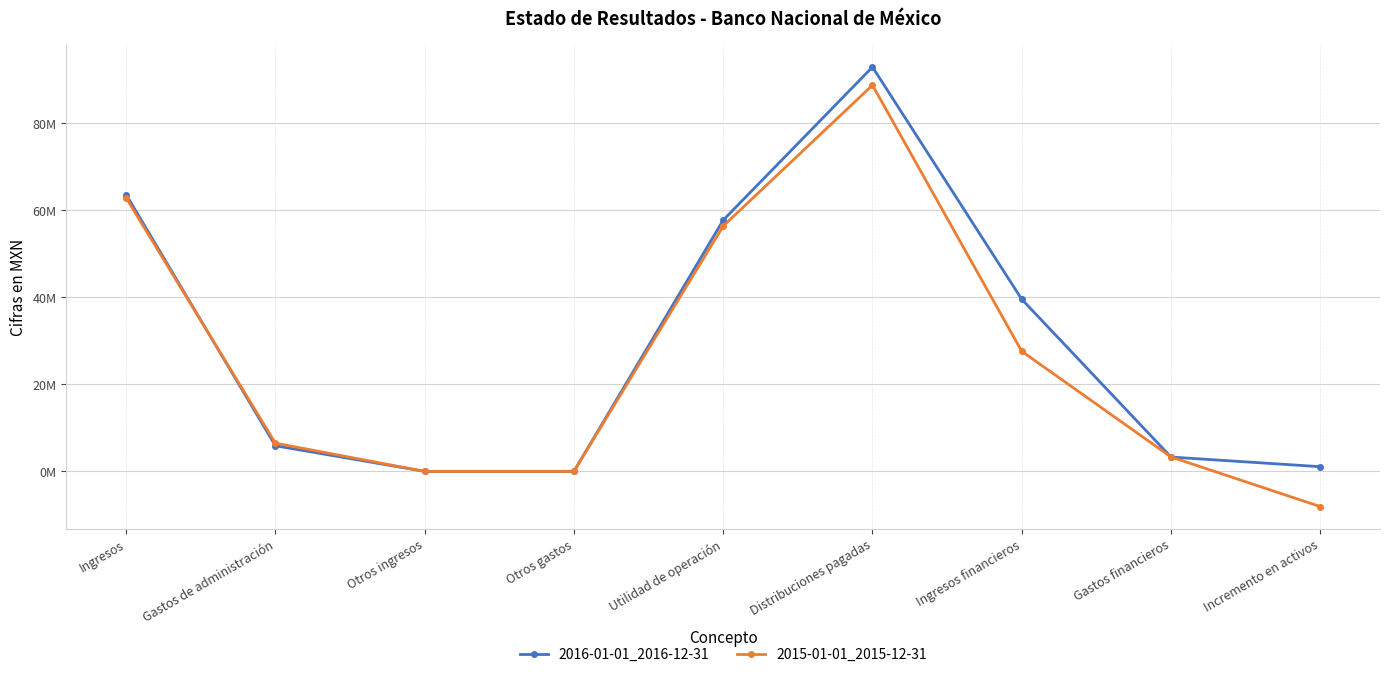

At which label does 2016-01-01_2016-12-31 reach its peak?

Distribuciones pagadas